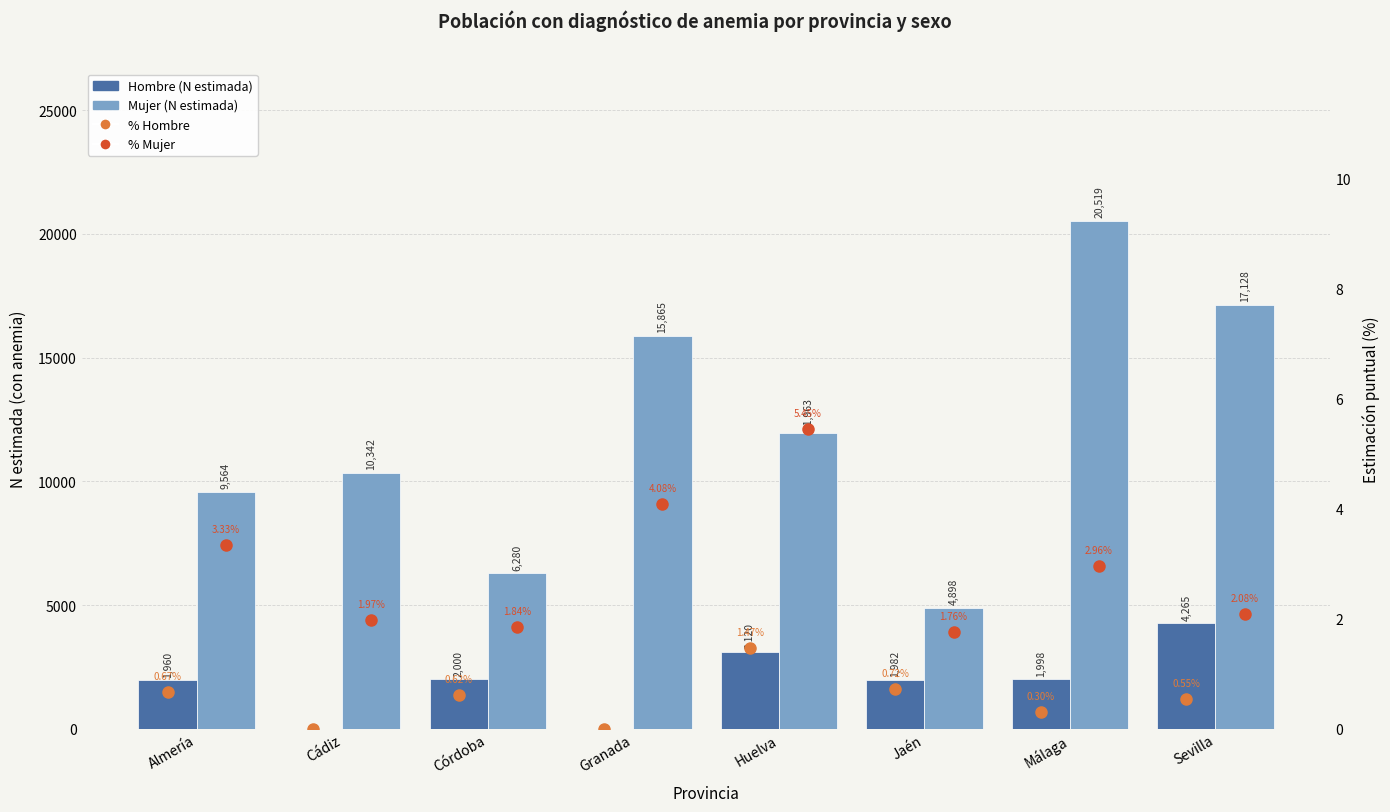

What position from the right is Cádiz?

7